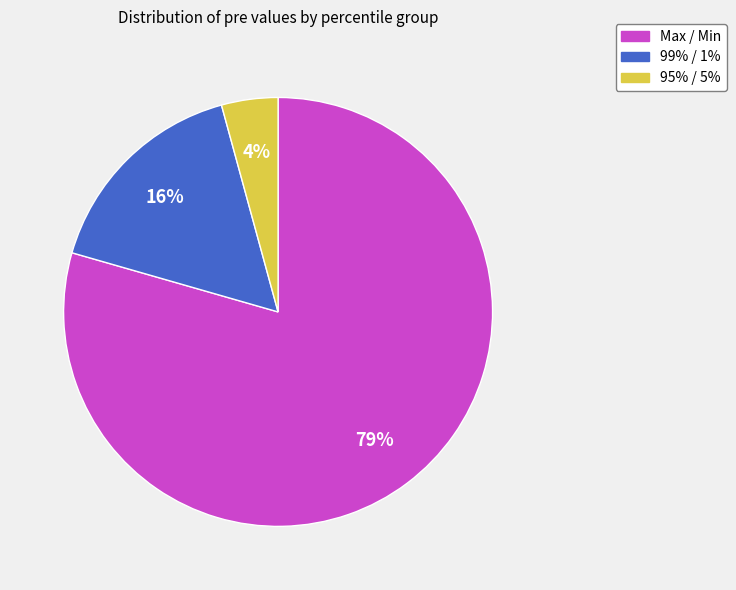

To the nearest percent, what is the average slice percentage?

33%